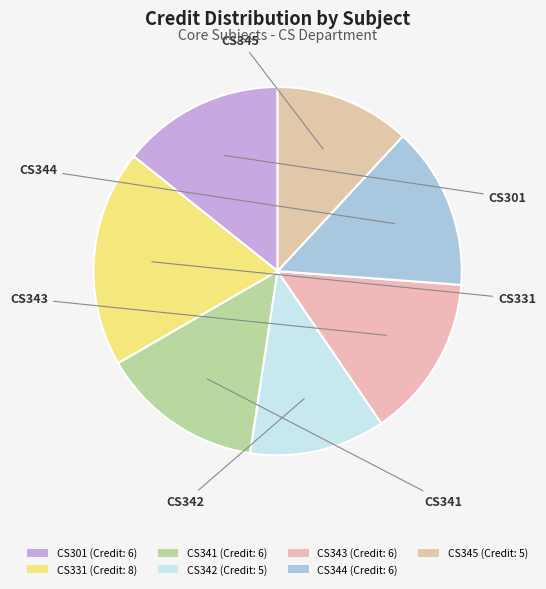

What percentage do CS343 and CS345 together represent?

26.2%